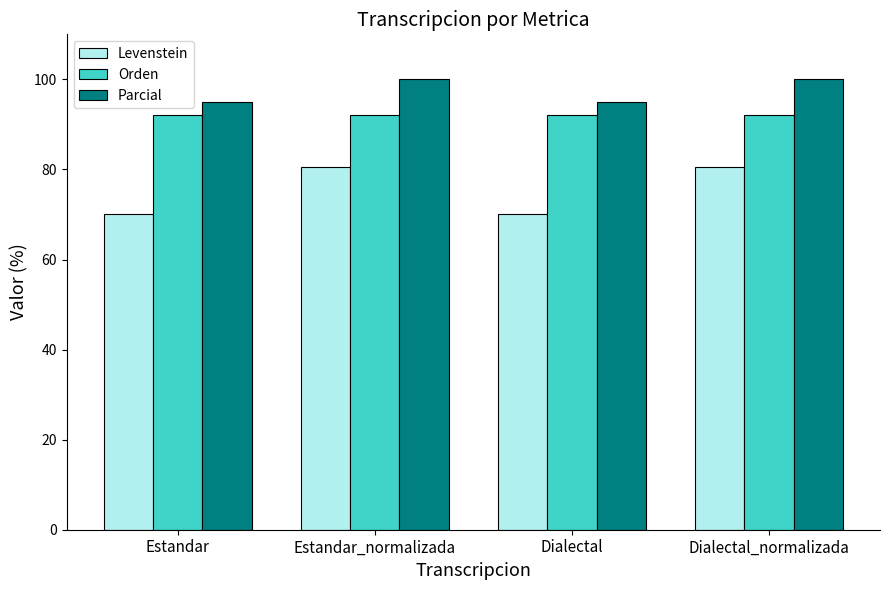

What is the total value across all series at Estandar_normalizada?

272.6